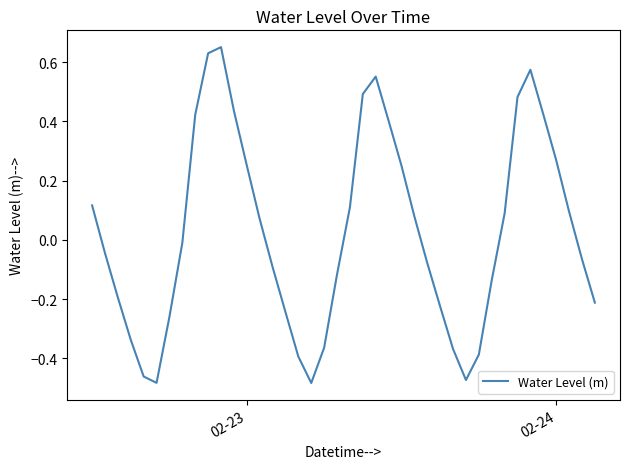

How many lines are shown in the chart?

1